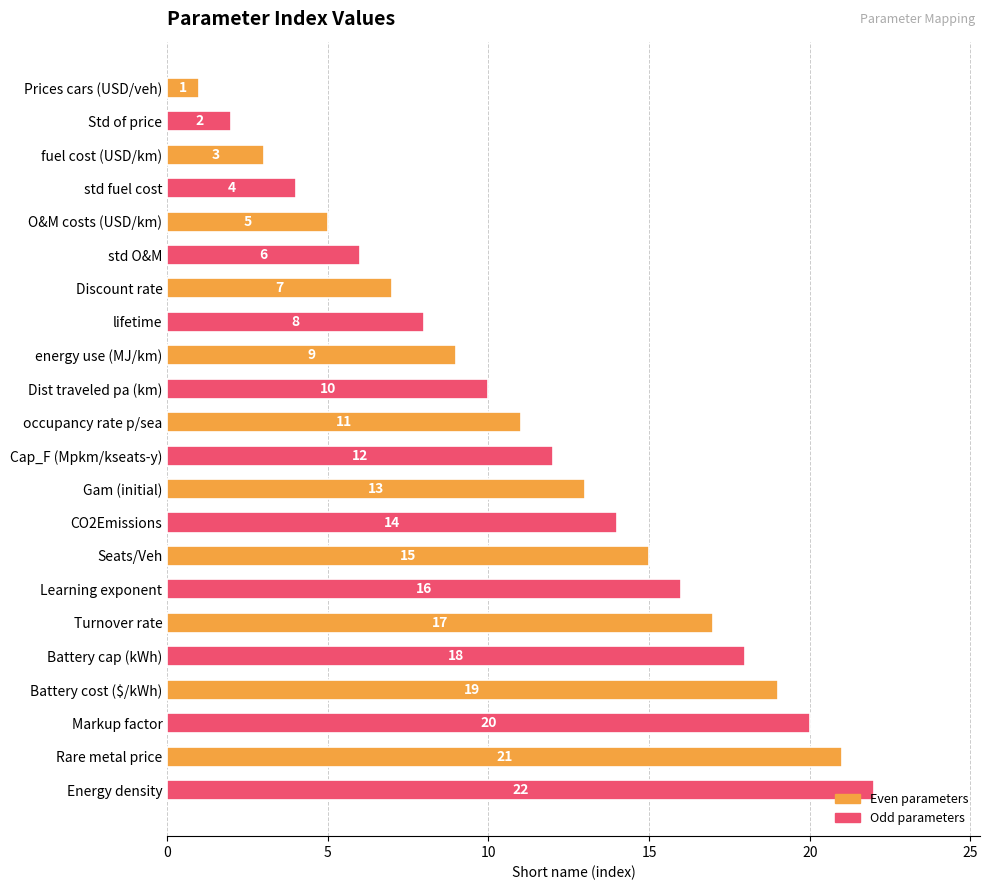

True or false: the data shows 6 at std fuel cost.

False